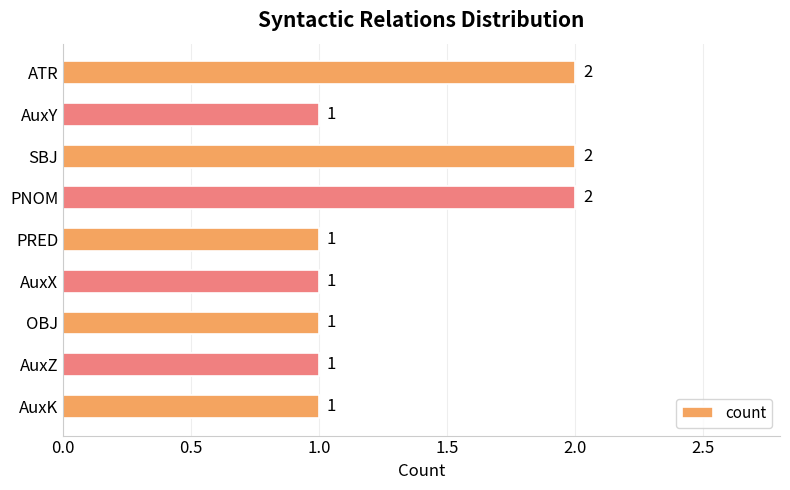

What is the sum of the values at PNOM and PRED?

3